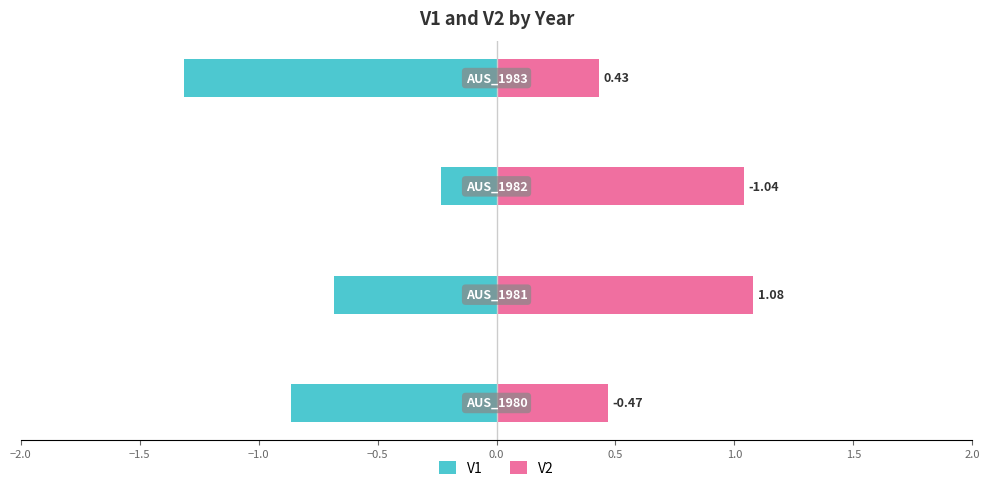

Are the bars horizontal?

Yes